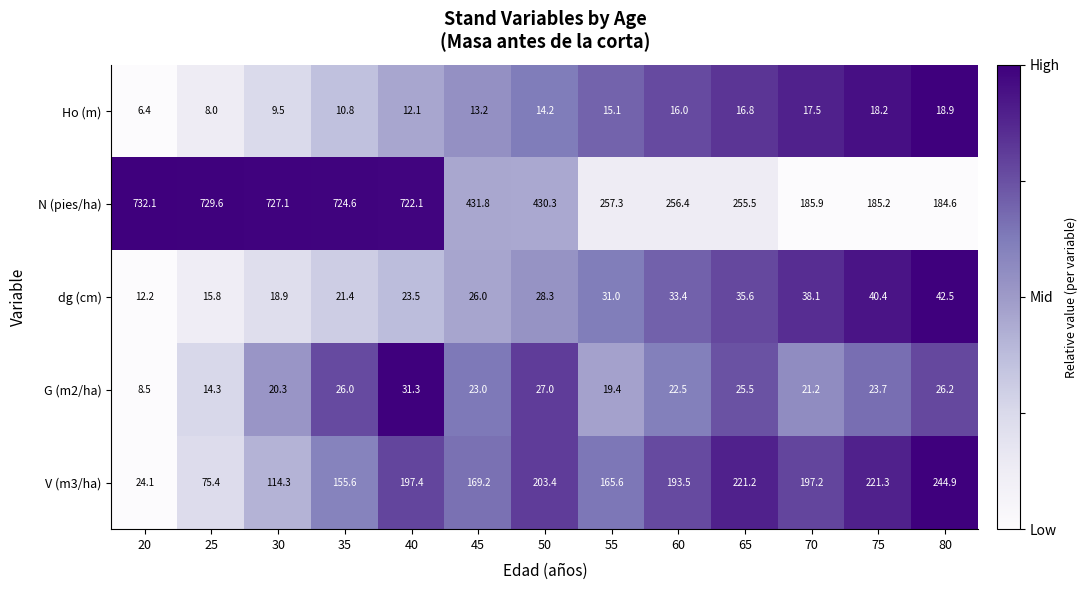

What is the sum of the G (m2/ha) values at 45 and 30?

43.3